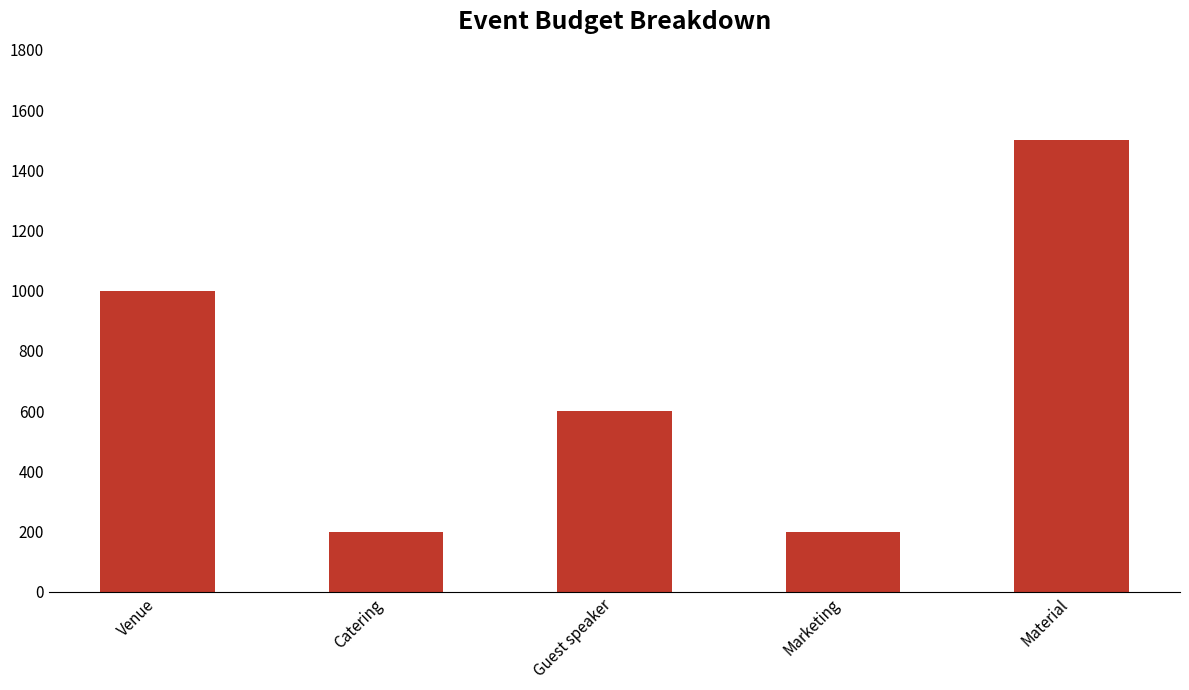

Read the value at Material.

1500